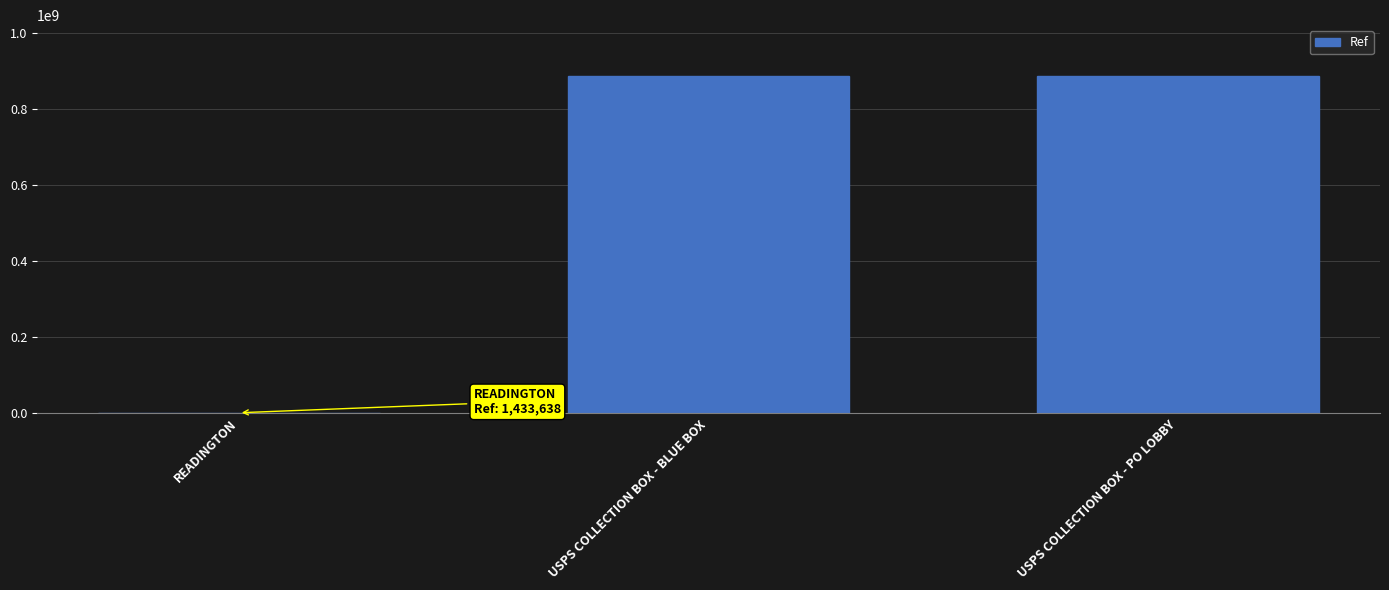

How many data points does each series have?

3